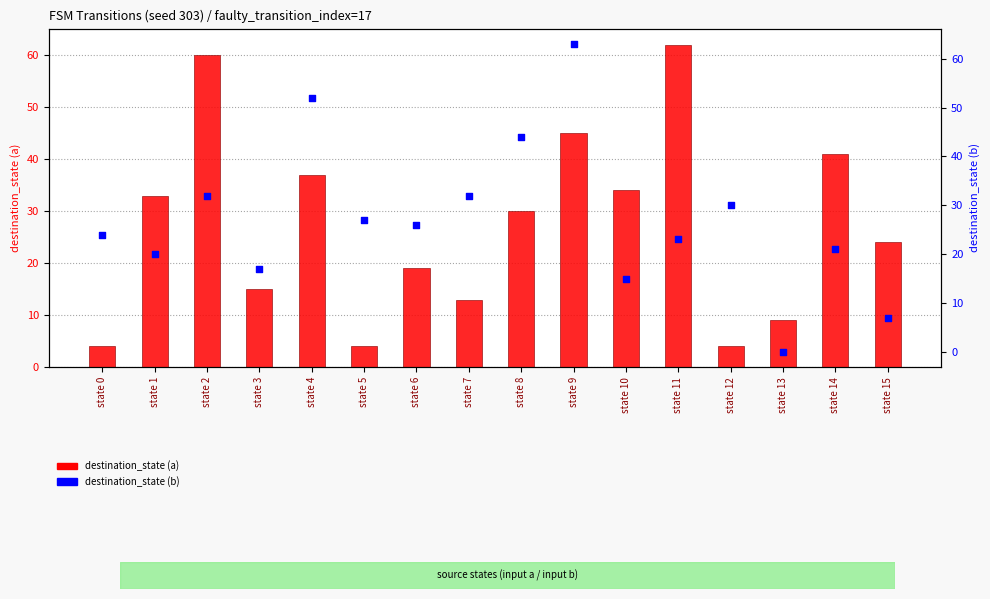

What are all the series names shown in the legend?

destination_state (a), destination_state (b)